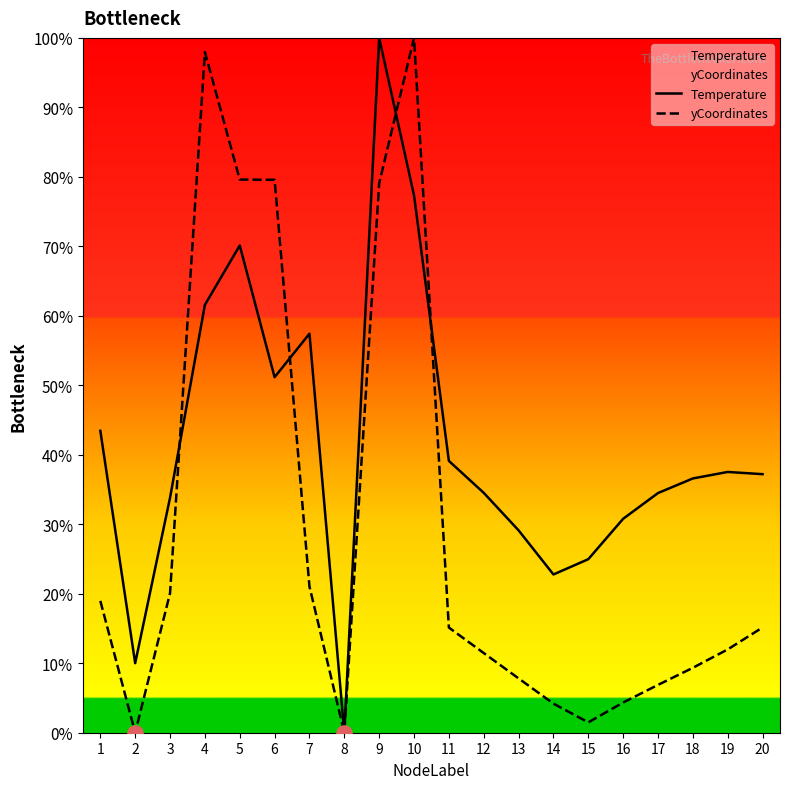

Is the value of Temperature at 17 greater than the value of yCoordinates at 4?

No